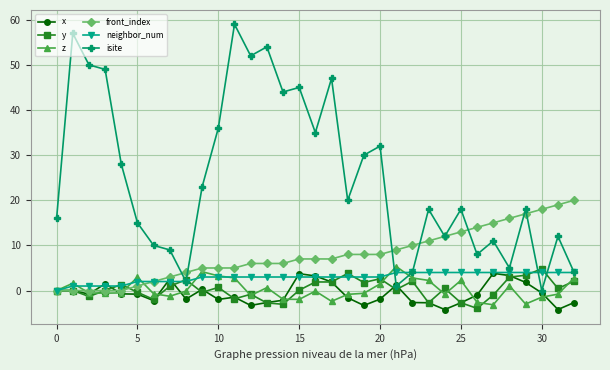

In z, how many points are higher than both neighbors (excluding endpoints)?

8